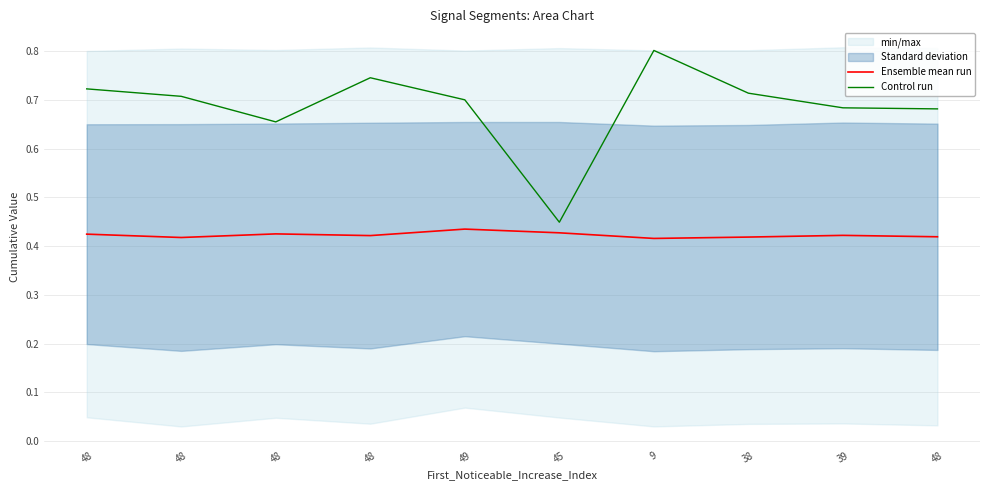

How many lines are shown in the chart?

2